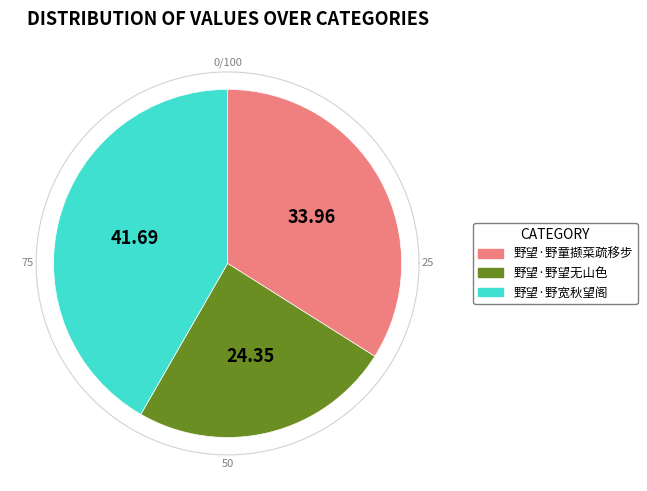

Is it true that 野望·野望无山色 is 24% of the pie?

True